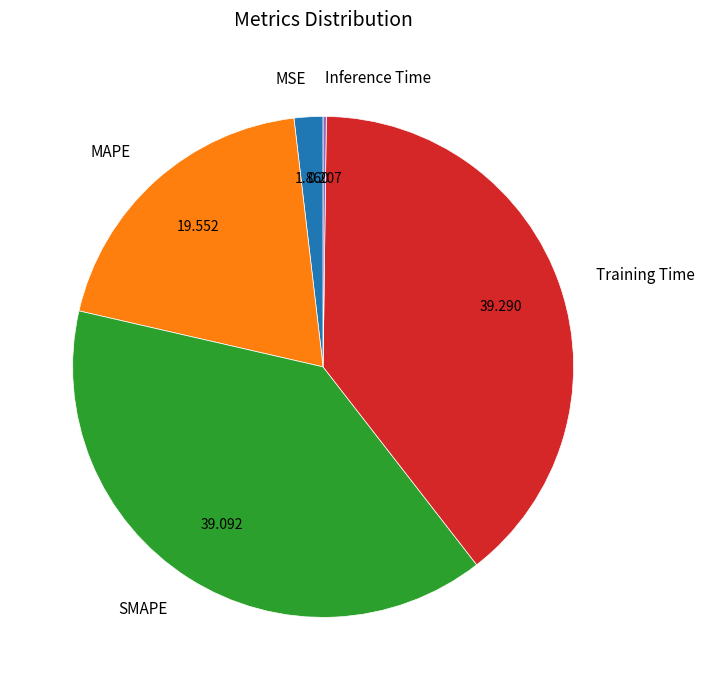

Does SMAPE account for over 50% of the chart?

No